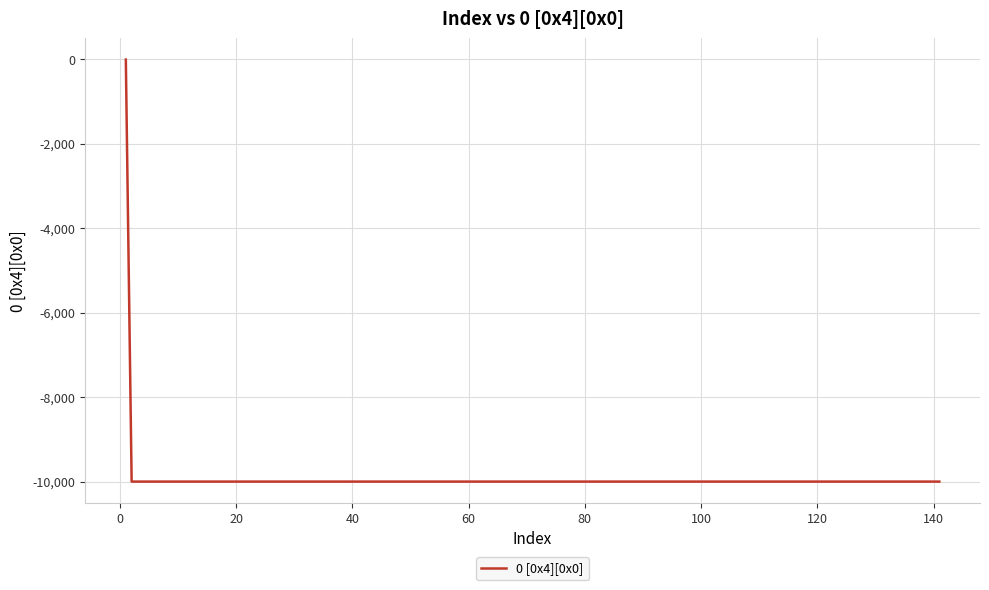

Reading left to right, what are all the values shown in this chart?

-9	-10000	-10000	-10000	-10000	-10000	-10000	-10000	-10000	-10000	-10000	-10000	-10000	-10000	-10000	-10000	-10000	-10000	-10000	-10000	-10000	-10000	-10000	-10000	-10000	-10000	-10000	-10000	-10000	-10000	-10000	-10000	-10000	-10000	-10000	-10000	-10000	-10000	-10000	-10000